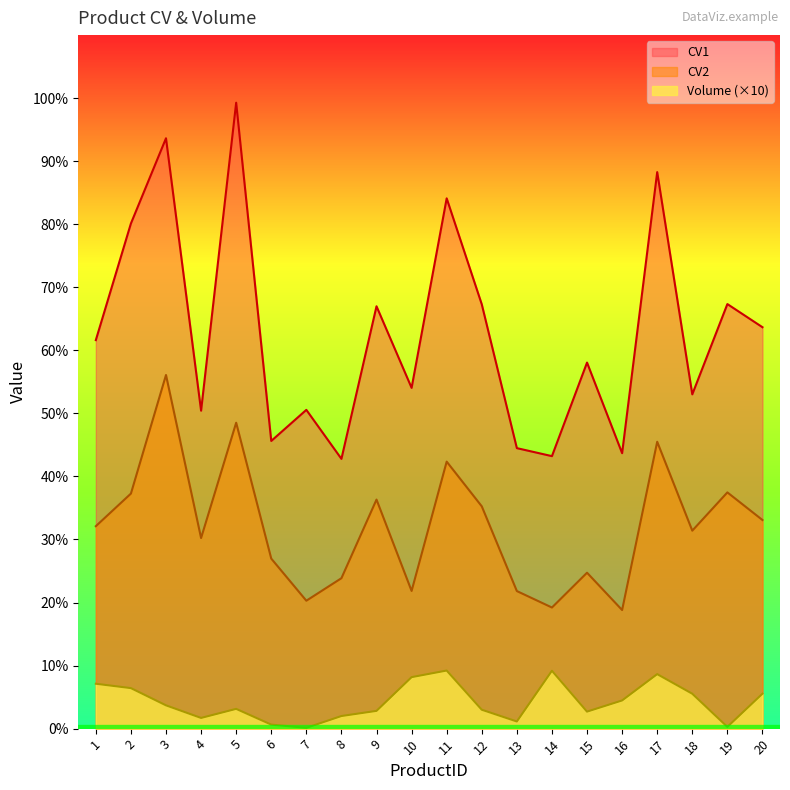

Between 4 and 16, which series saw the biggest shift?

CV2